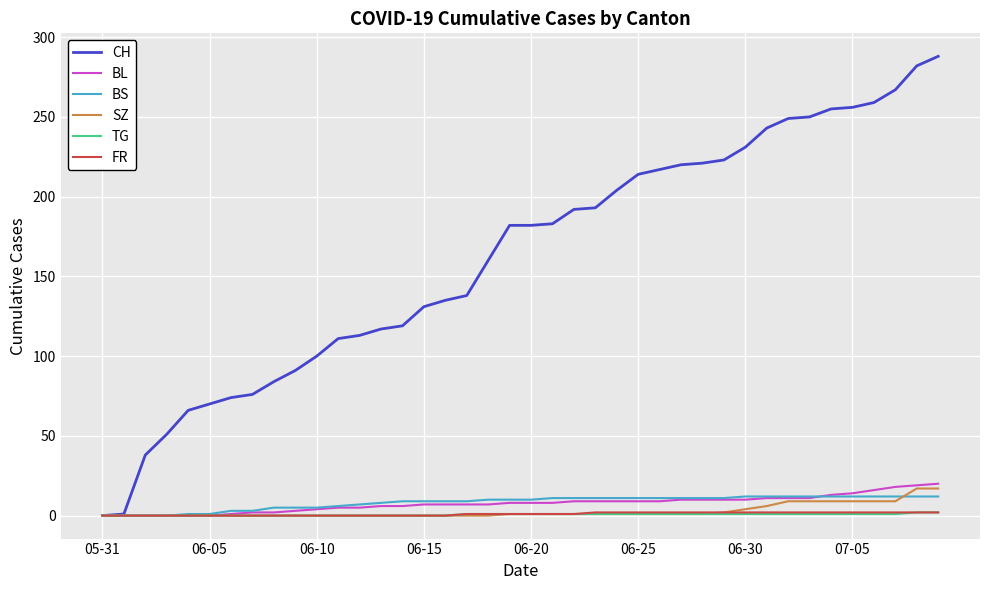

How many lines are shown in the chart?

6